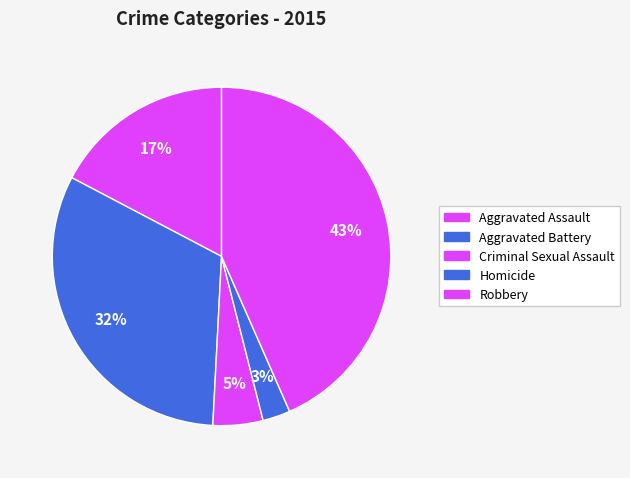

Between Aggravated Battery and Criminal Sexual Assault, which is larger?

Aggravated Battery